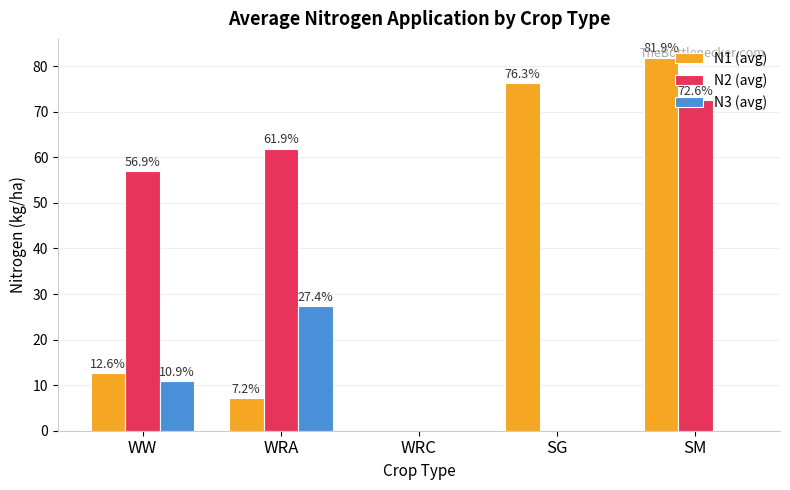

True or false: N3 (avg) has a value of -12.1 at SM.

False